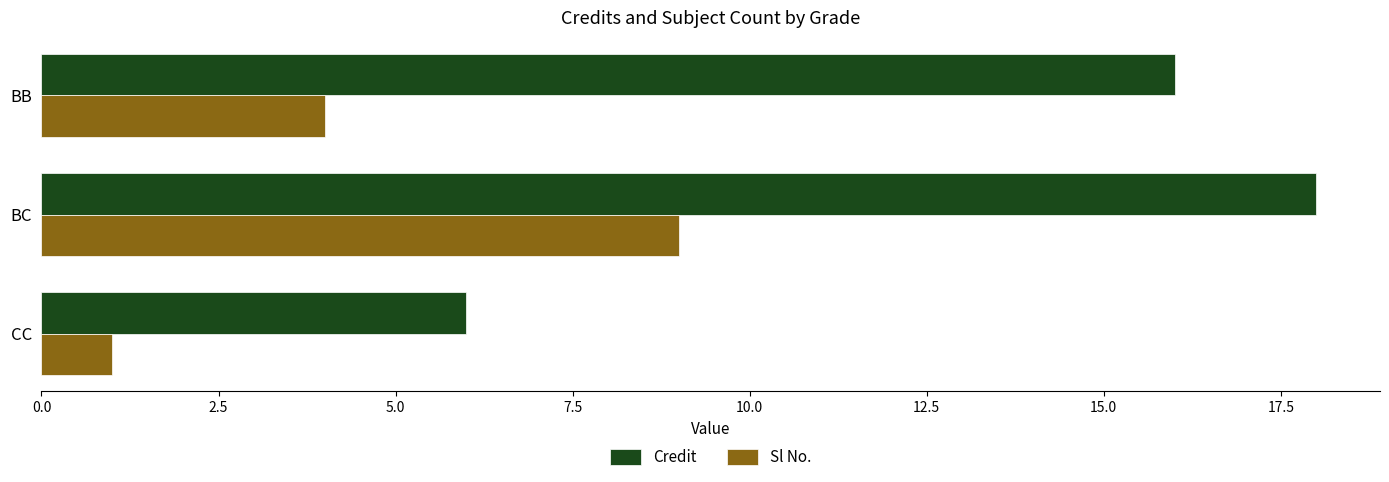

Rank the series by their maximum value, from lowest to highest.

Sl No., Credit